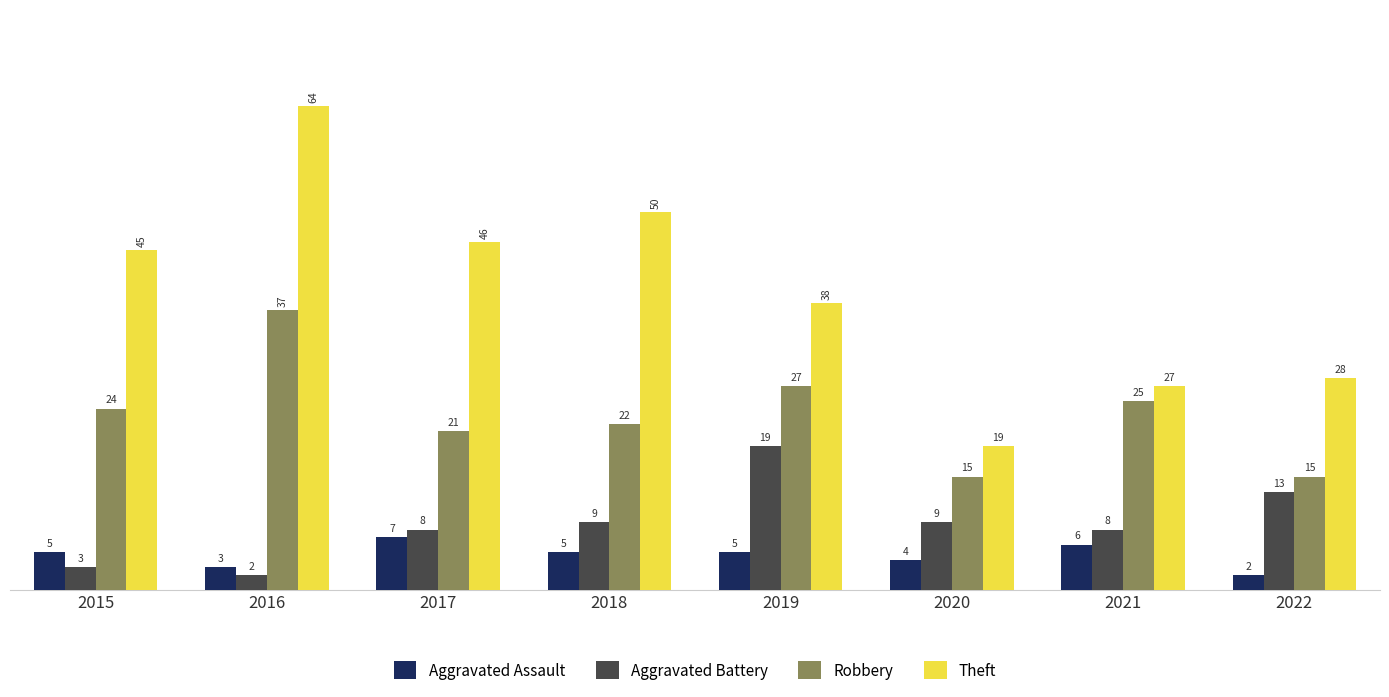

Is it true that Aggravated Battery equals 7 at 2022?

False